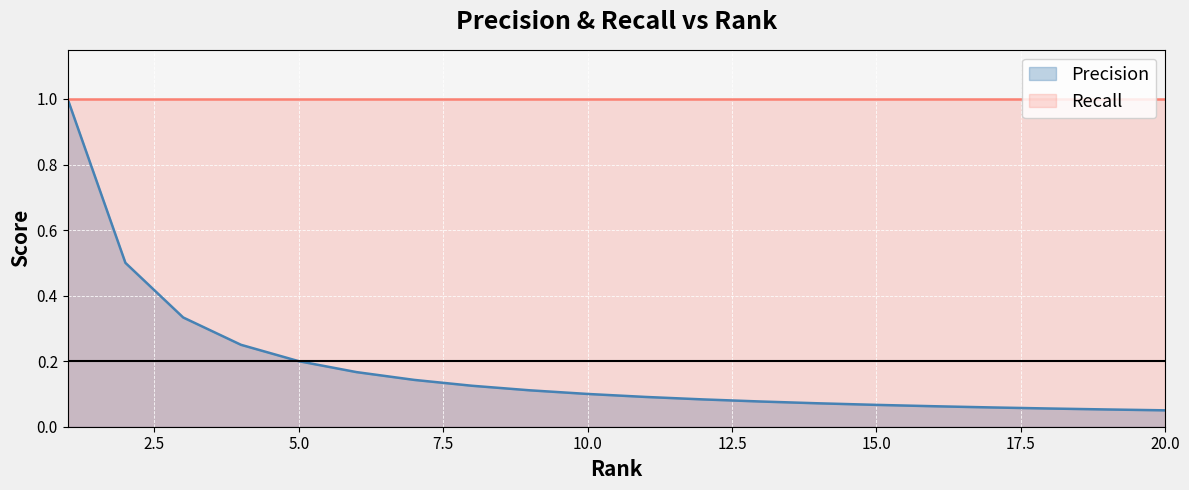

Does the chart display data point markers on the line(s)?

No